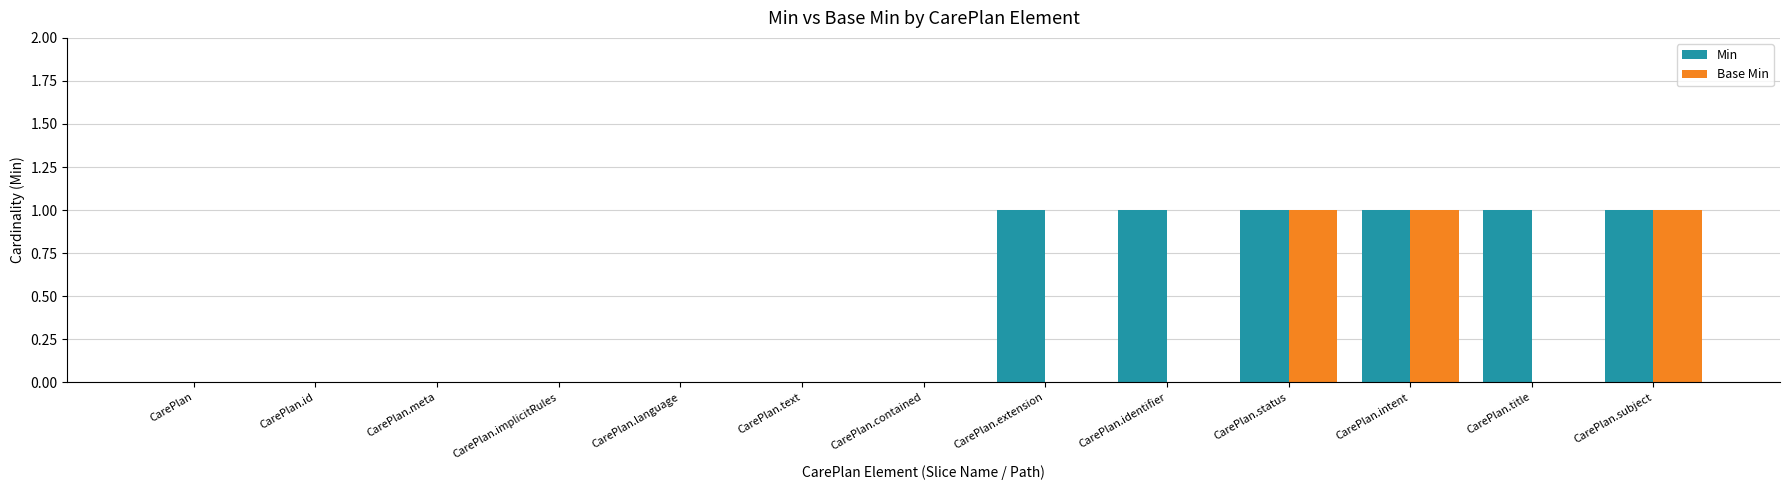

Reading left to right, list all the values displayed in this chart.

Min: CarePlan=0	CarePlan.id=0	CarePlan.meta=0	CarePlan.implicitRules=0	CarePlan.language=0	CarePlan.text=0	CarePlan.contained=0	CarePlan.extension=1	CarePlan.identifier=1	CarePlan.status=1	CarePlan.intent=1	CarePlan.title=1	CarePlan.subject=1
Base Min: CarePlan=0	CarePlan.id=0	CarePlan.meta=0	CarePlan.implicitRules=0	CarePlan.language=0	CarePlan.text=0	CarePlan.contained=0	CarePlan.extension=0	CarePlan.identifier=0	CarePlan.status=1	CarePlan.intent=1	CarePlan.title=0	CarePlan.subject=1